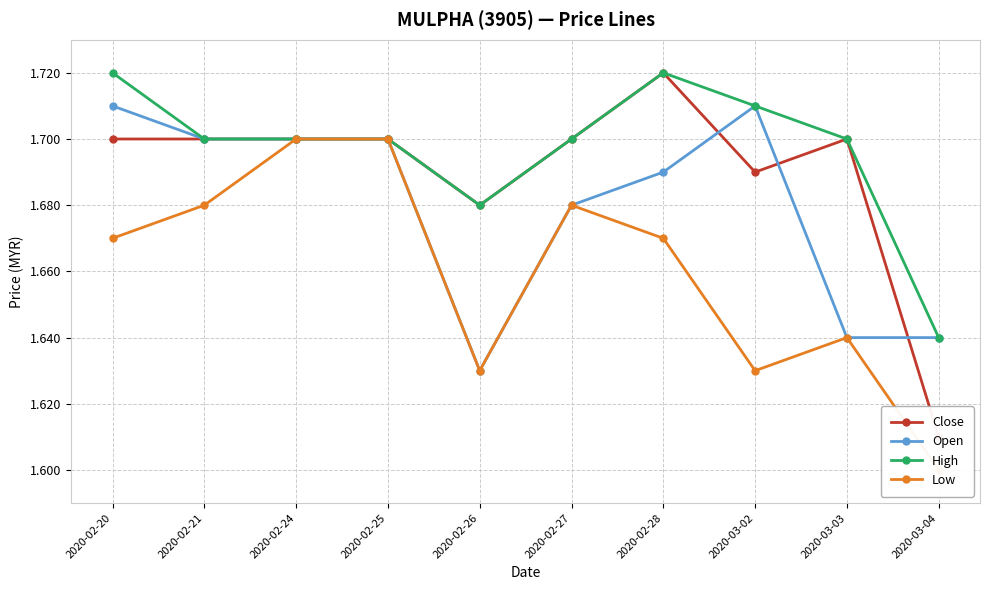

What value does the Open series have at 2020-03-02?

1.7